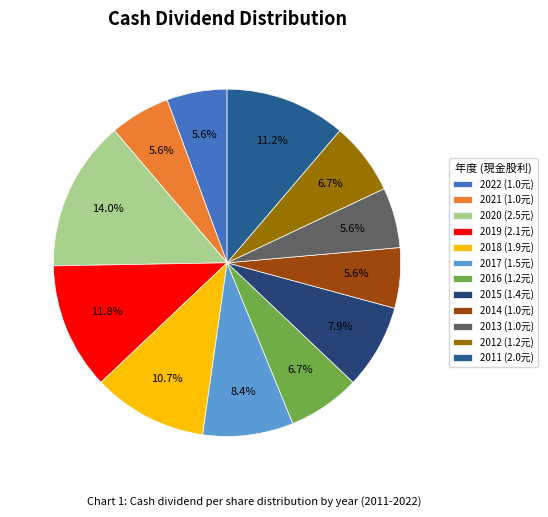

How many slices are in this pie chart?

12